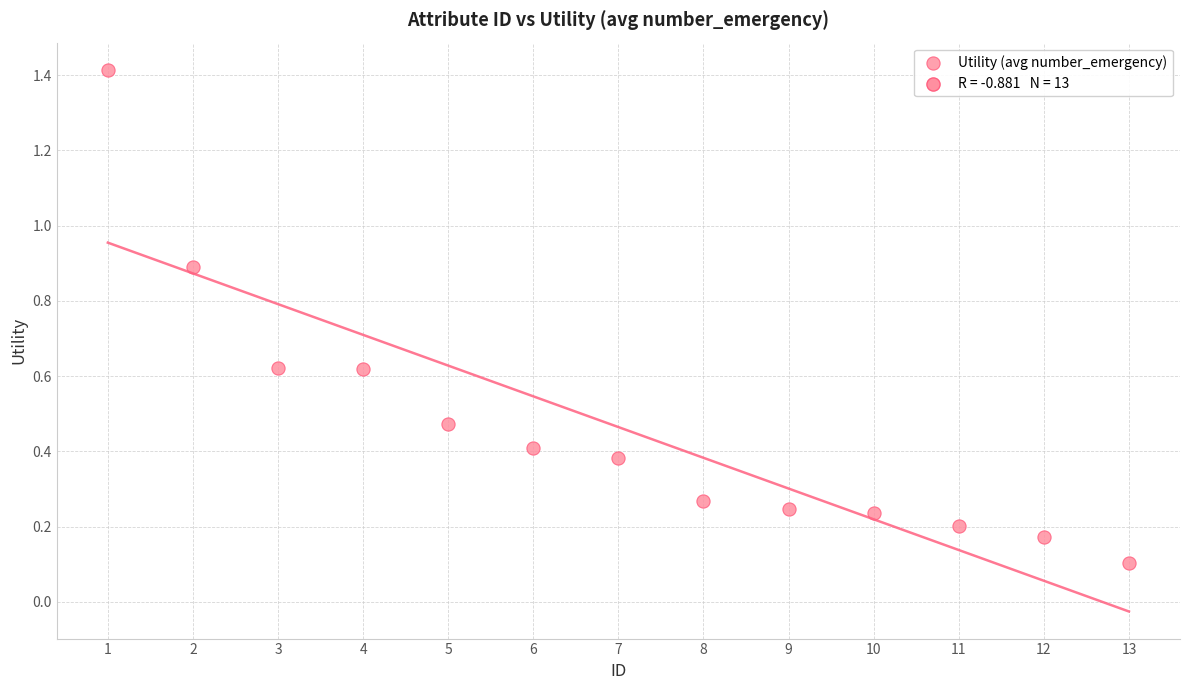

What is the range of Y values (max minus min)?

1.3